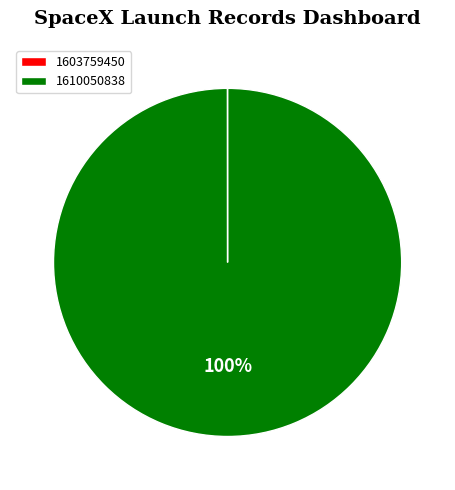

What percentage is the 1610050838 slice, to the nearest percent?

100%